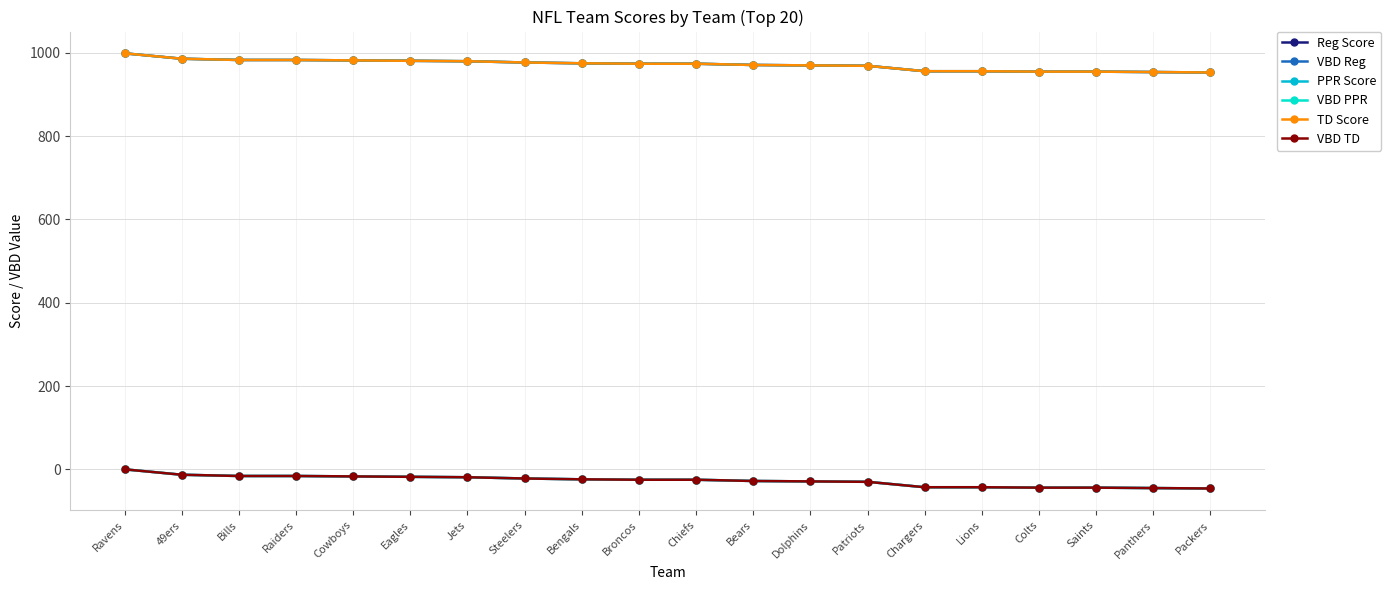

What is the difference between the Reg Score values at Panthers and Broncos?

20